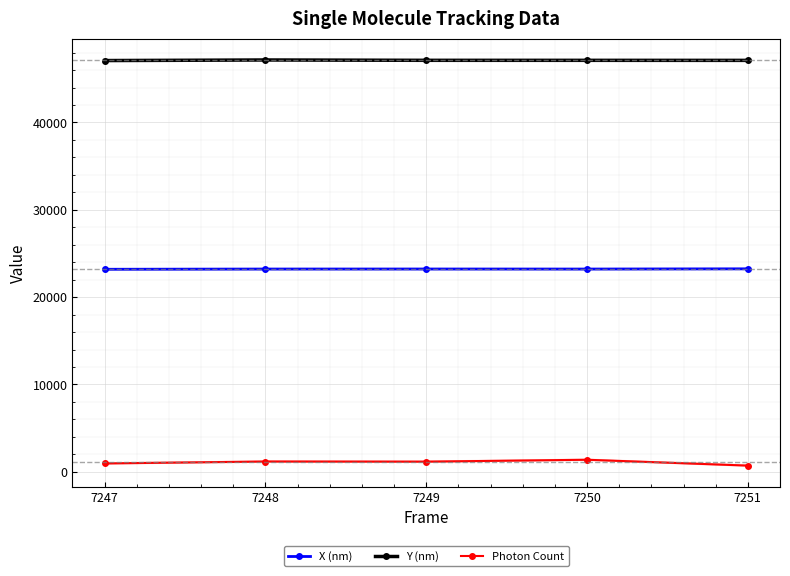

What is the sum of all X (nm) values?

116090.0